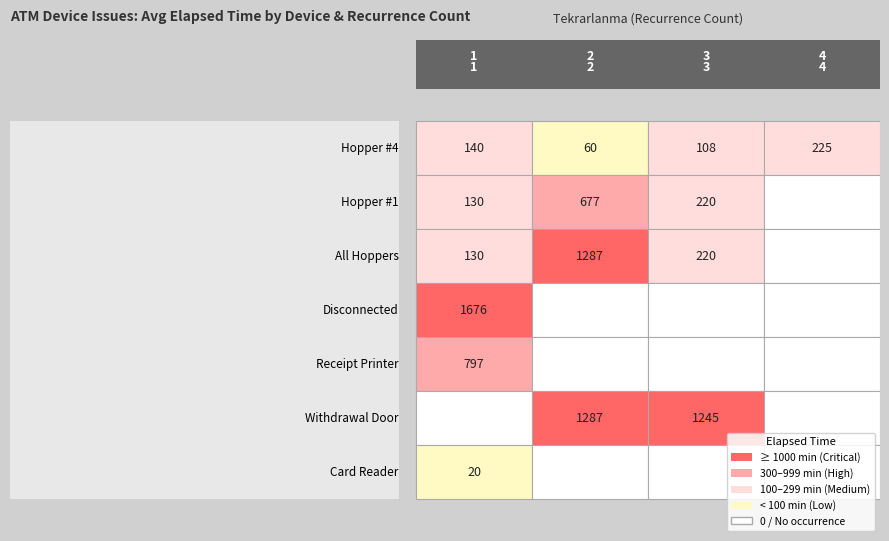

Reading right to left, what are all the values shown in this chart?

Hopper #4: 225	108	60	140
Hopper #1: 0	220	677	130
Hopper #1, Hopper #2, Hopper #3, Hopper...: 0	220	1287	130
Disconnected: 0	0	0	1676
Receipt Printer: 0	0	0	797
Withdrawal Door: 0	1245	1287	0
Card Reader: 0	0	0	20